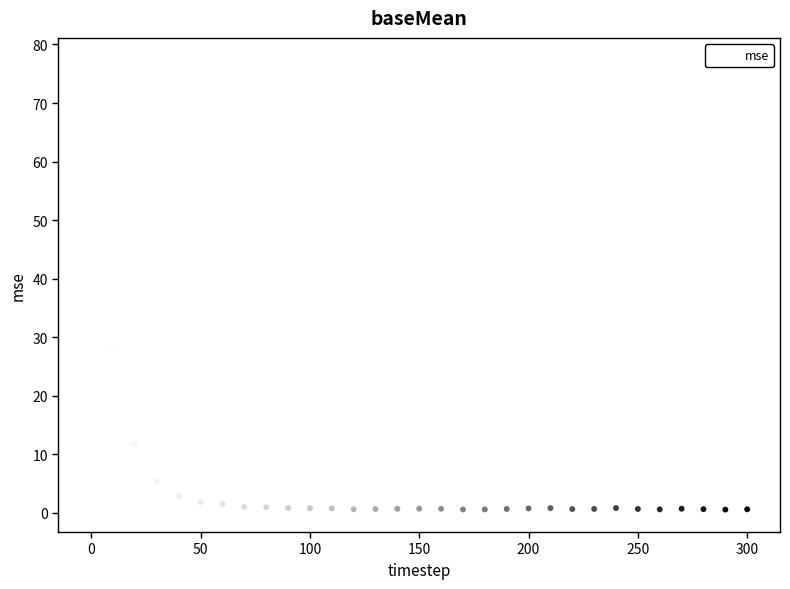

What is the range of X values (max minus min)?

300.0